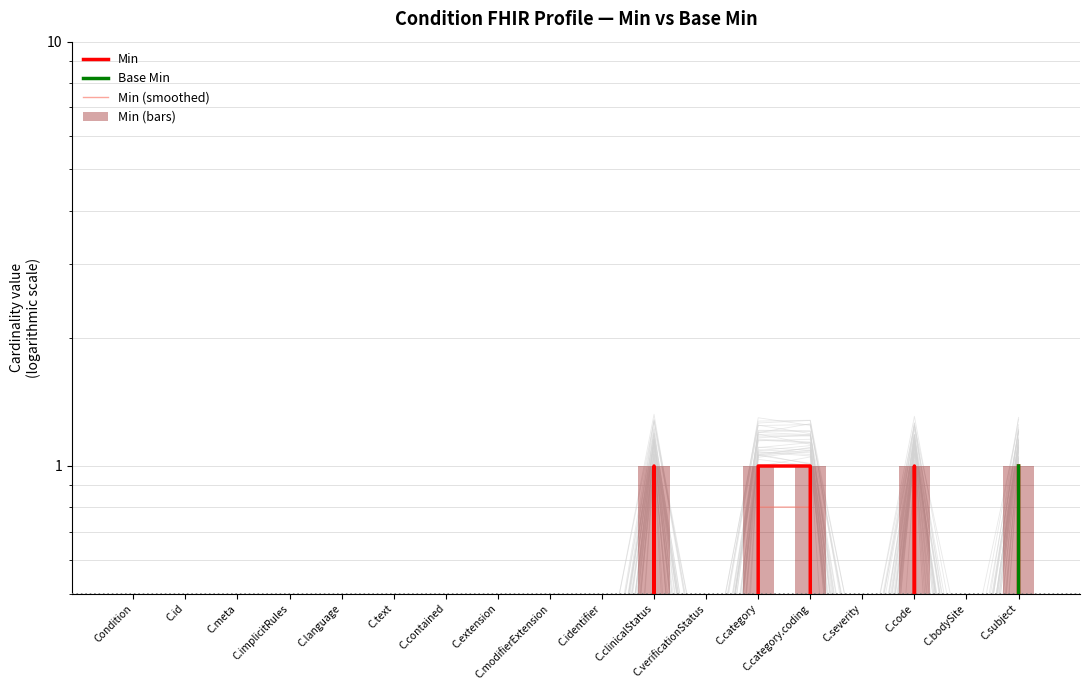

What is the maximum value shown in the chart?

1.0